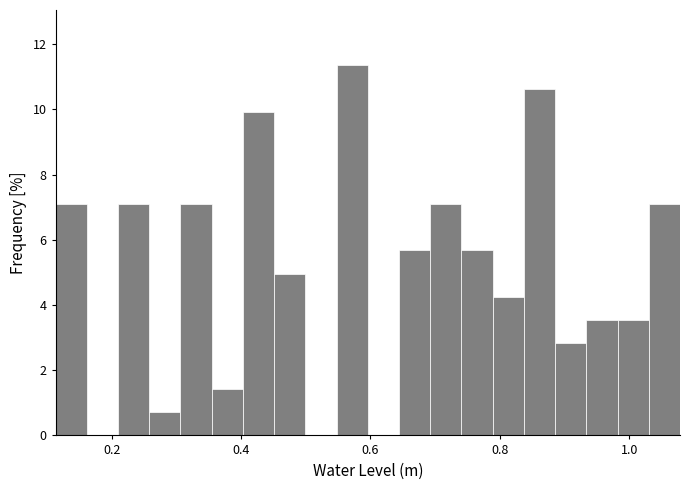

Around what value on the x-axis is the tallest bar? Give the approximate position of its centre, as read against the axis.

0.58